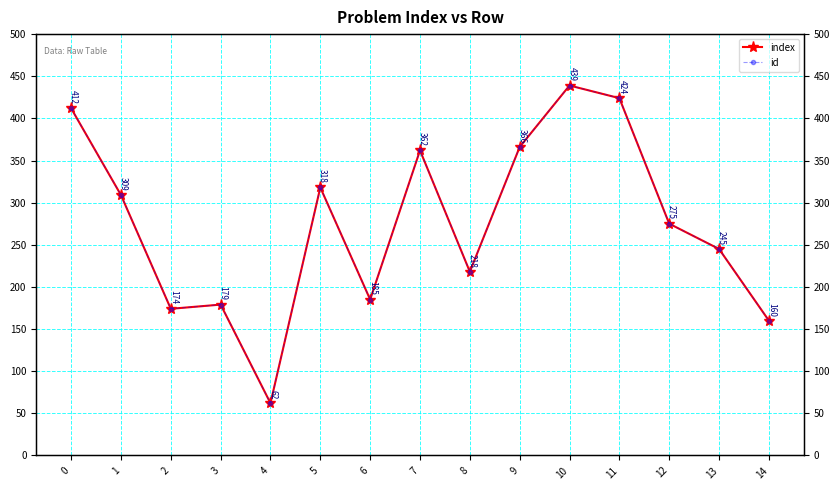

Which has a higher value, 1 or 3?

1